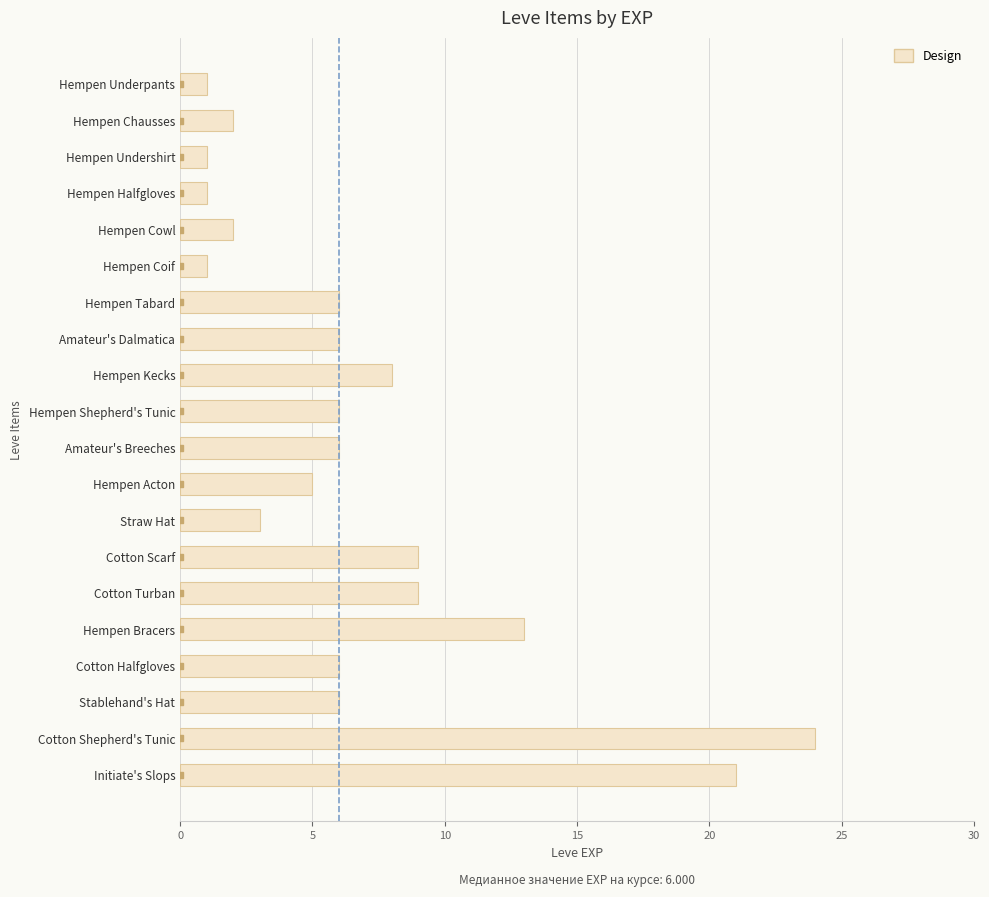

Are the bars horizontal?

Yes